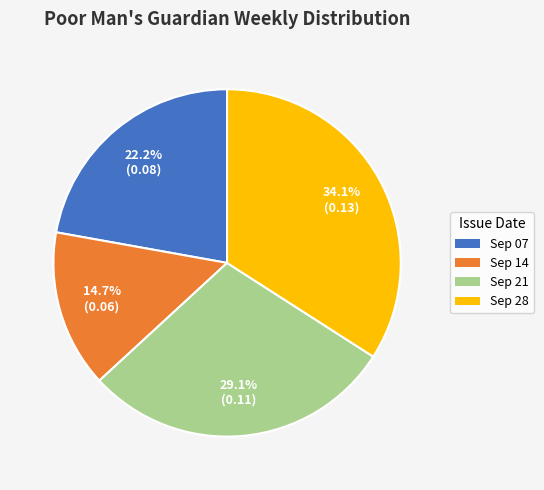

How many slices are in this pie chart?

4